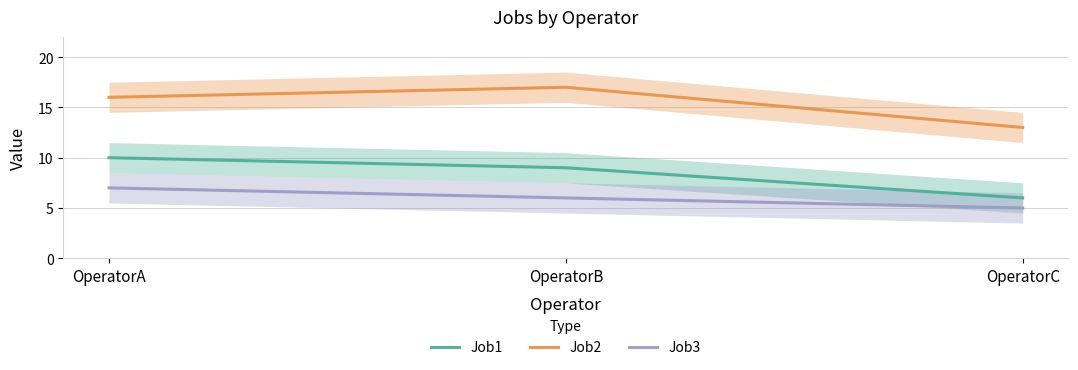

What is the maximum value for Job3?

7